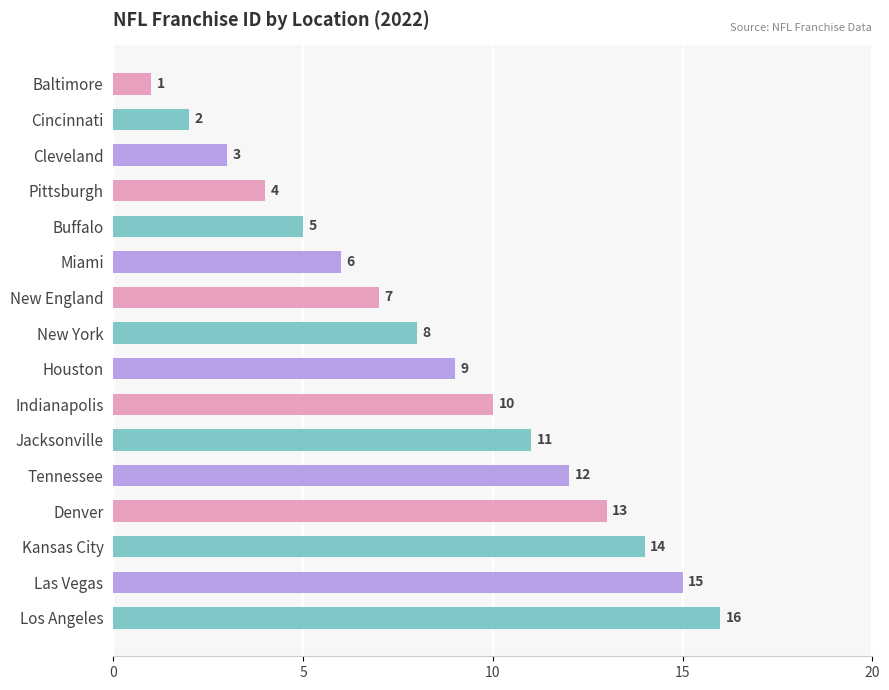

How many data points are less than 9?

8